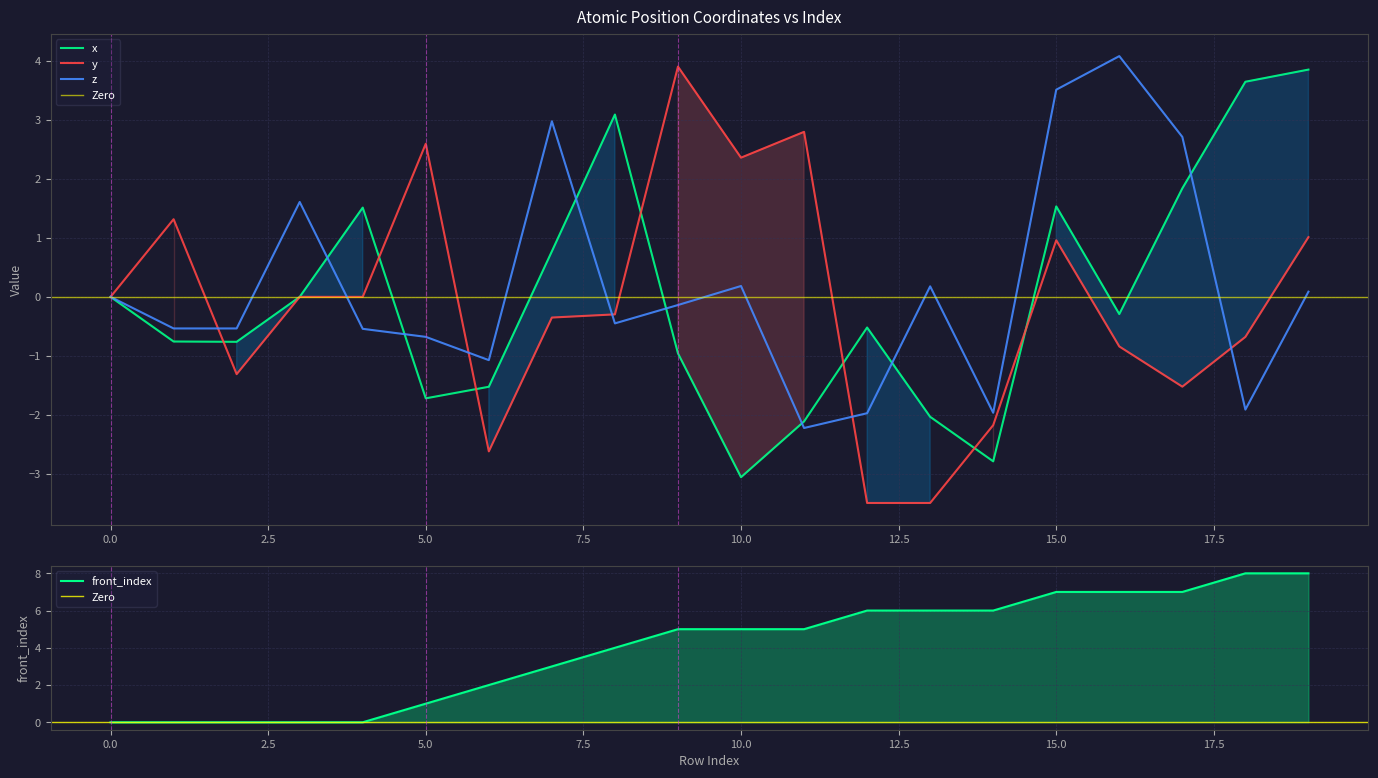

True or false: y has a value of 2.8 at 11.

True